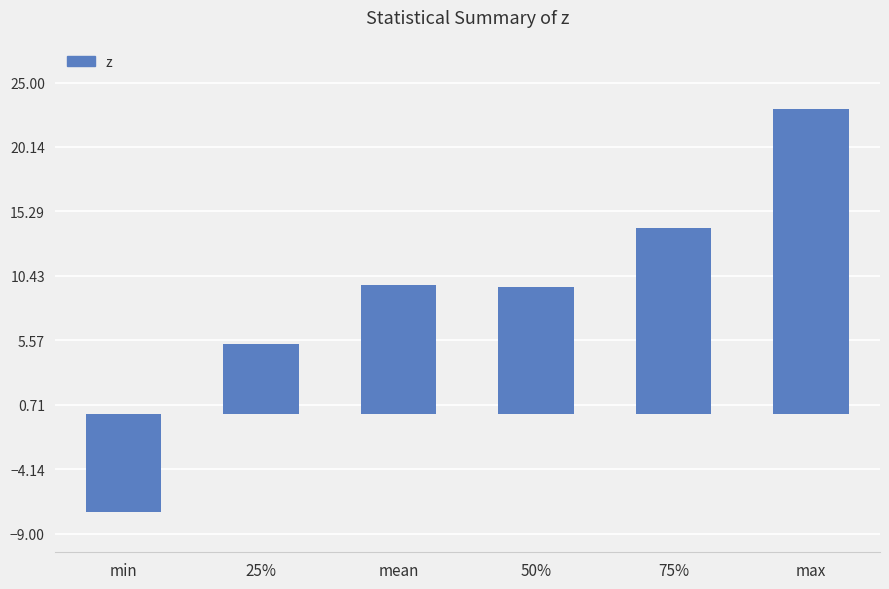

What is the minimum value shown in the chart?

-7.4